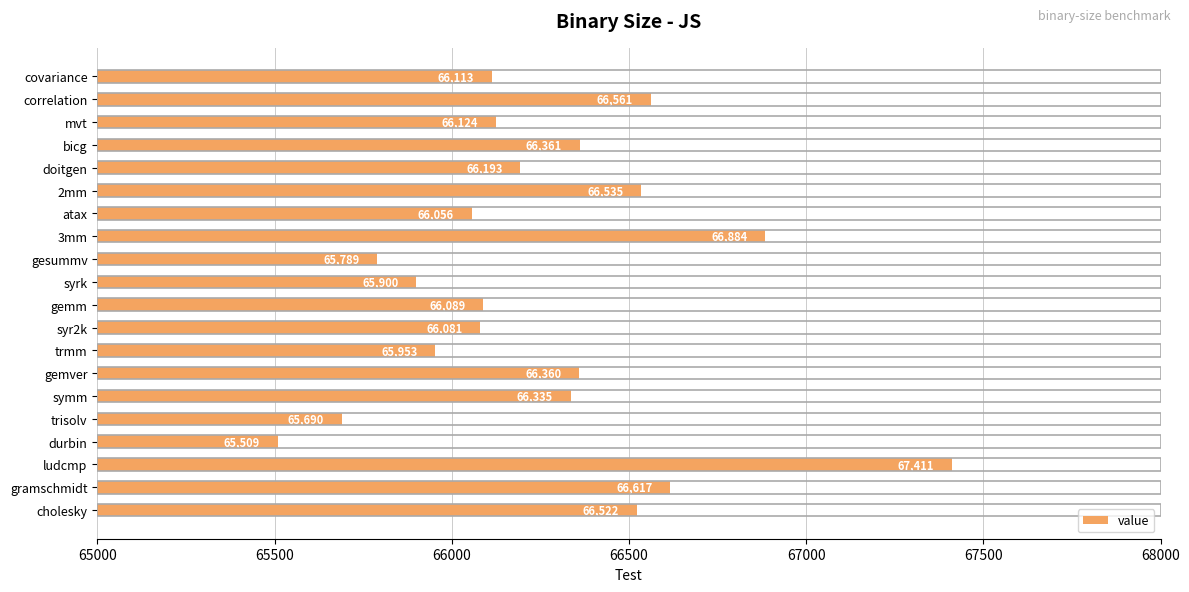

Reading top to bottom, list all the values displayed in this chart.

66113	66561	66124	66361	66193	66535	66056	66884	65789	65900	66089	66081	65953	66360	66335	65690	65509	67411	66617	66522